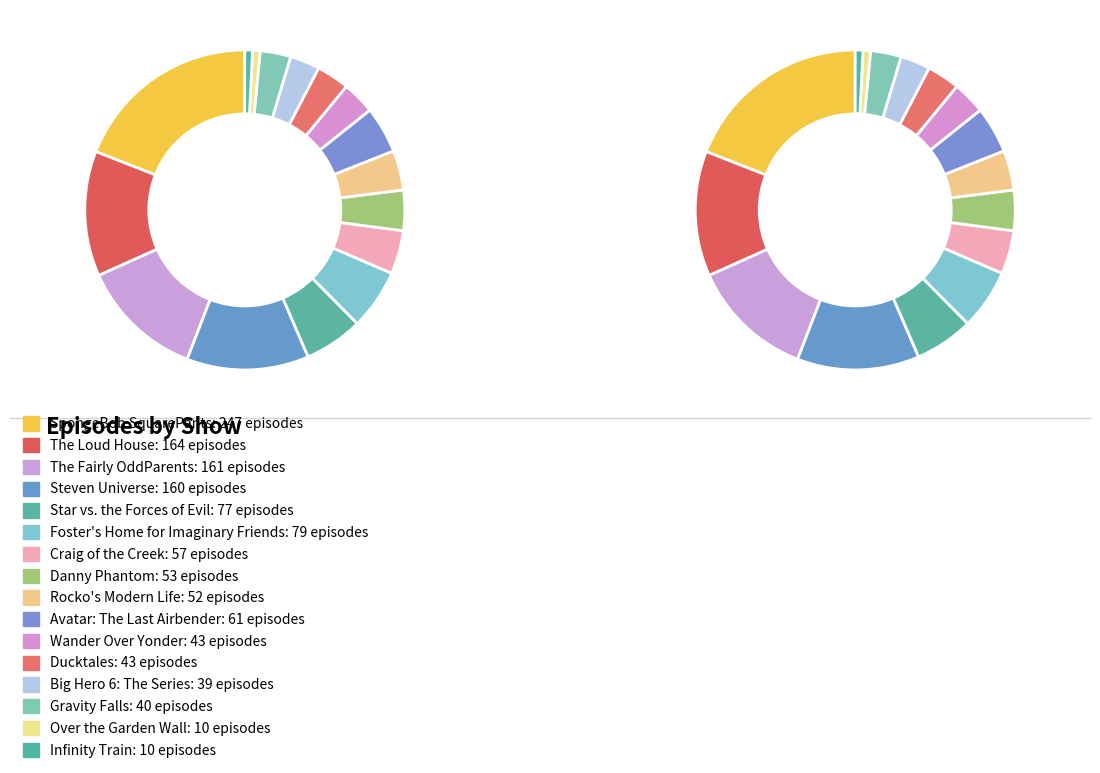

Is Danny Phantom the majority of the pie?

No